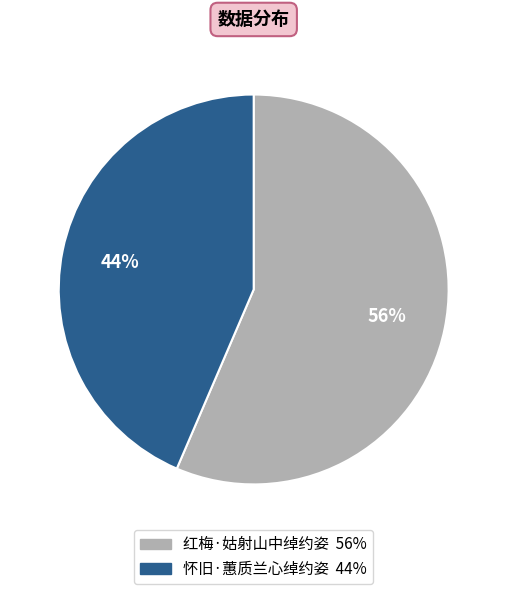

To the nearest percent, what portion does 红梅·姑射山中绰约姿 represent?

56%